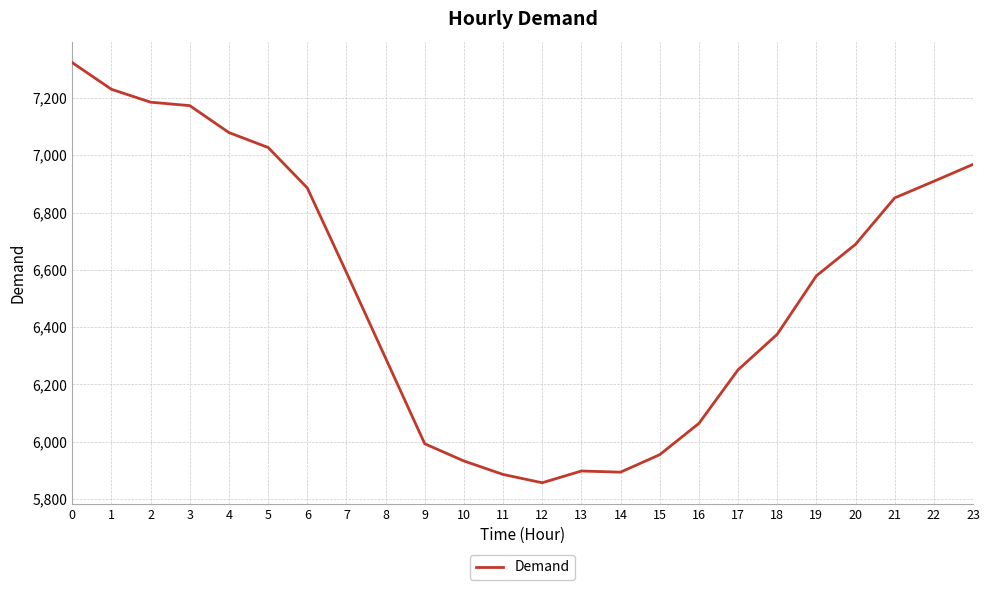

What is the difference between the values at 3 and 7?

582